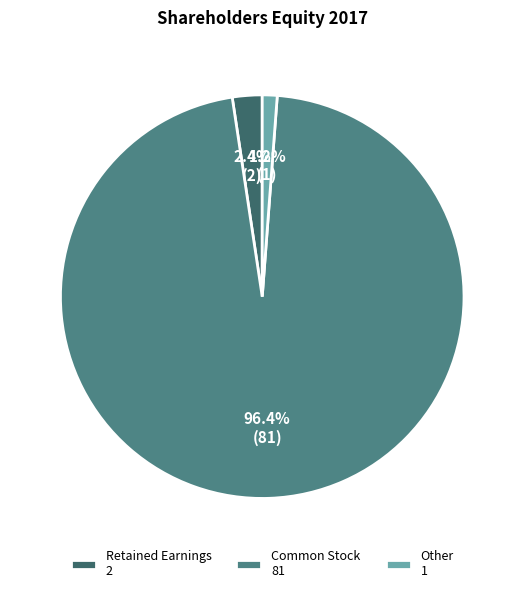

To the nearest percent, what percentage of the pie is Other?

1%